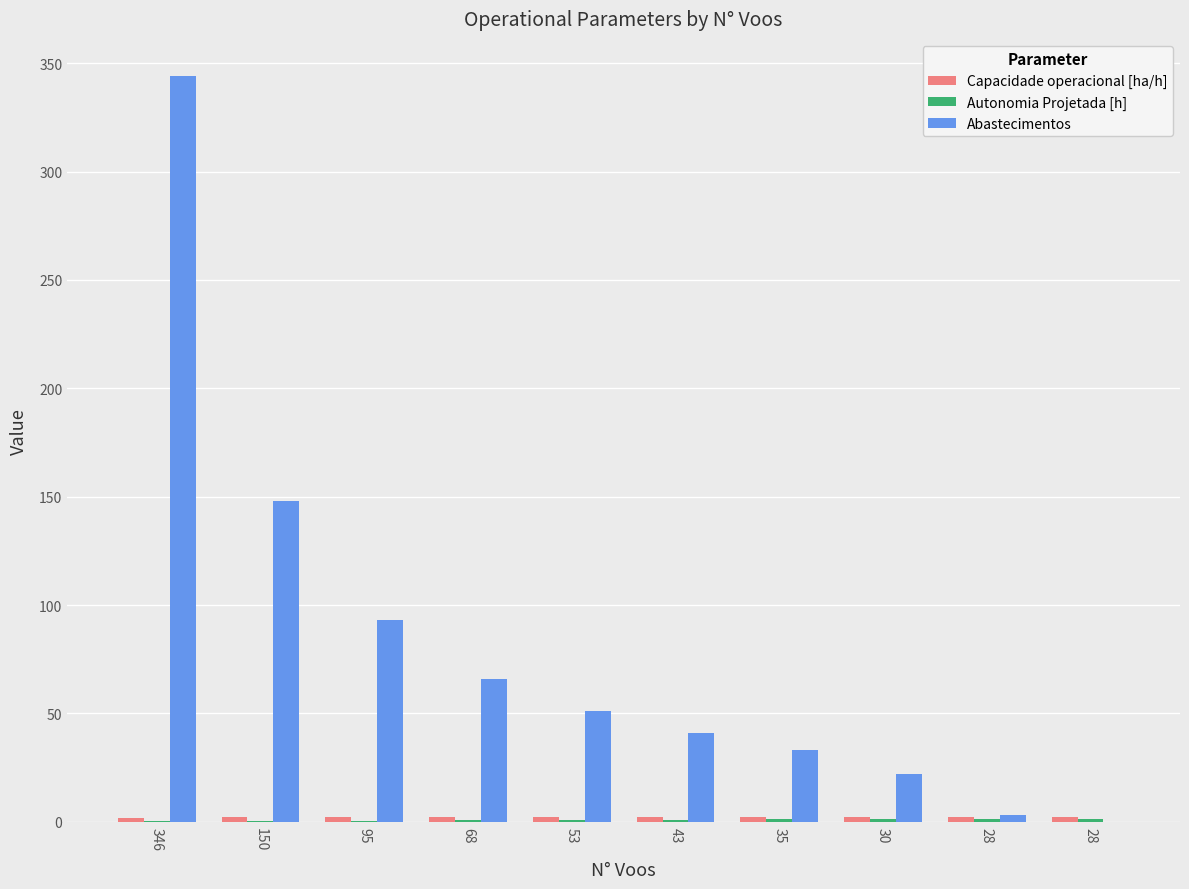

Does the chart contain stacked bars?

No